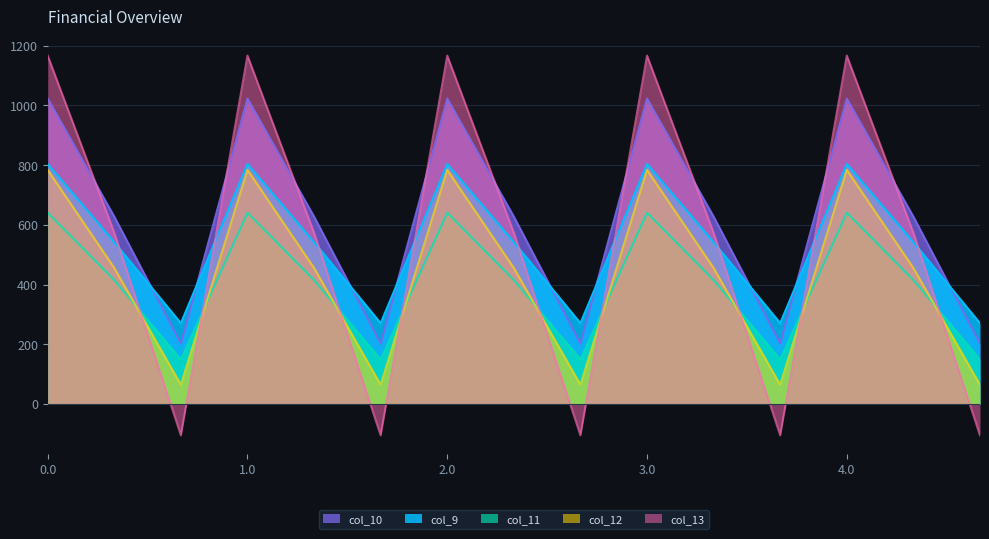

Does the chart display data point markers on the line(s)?

No